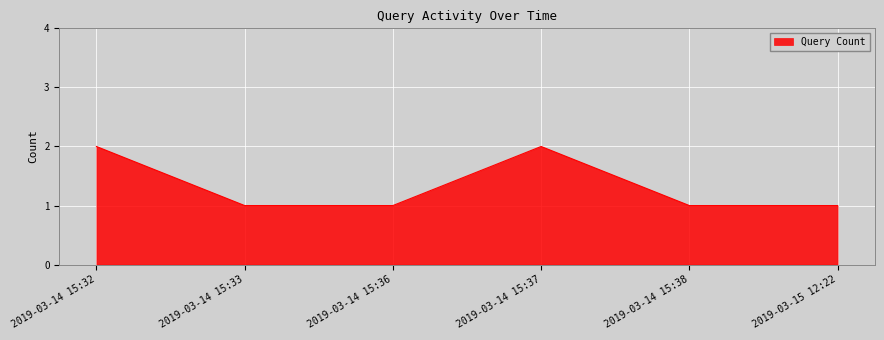

Is it true that the value at 2019-03-14 15:36 is 1?

True